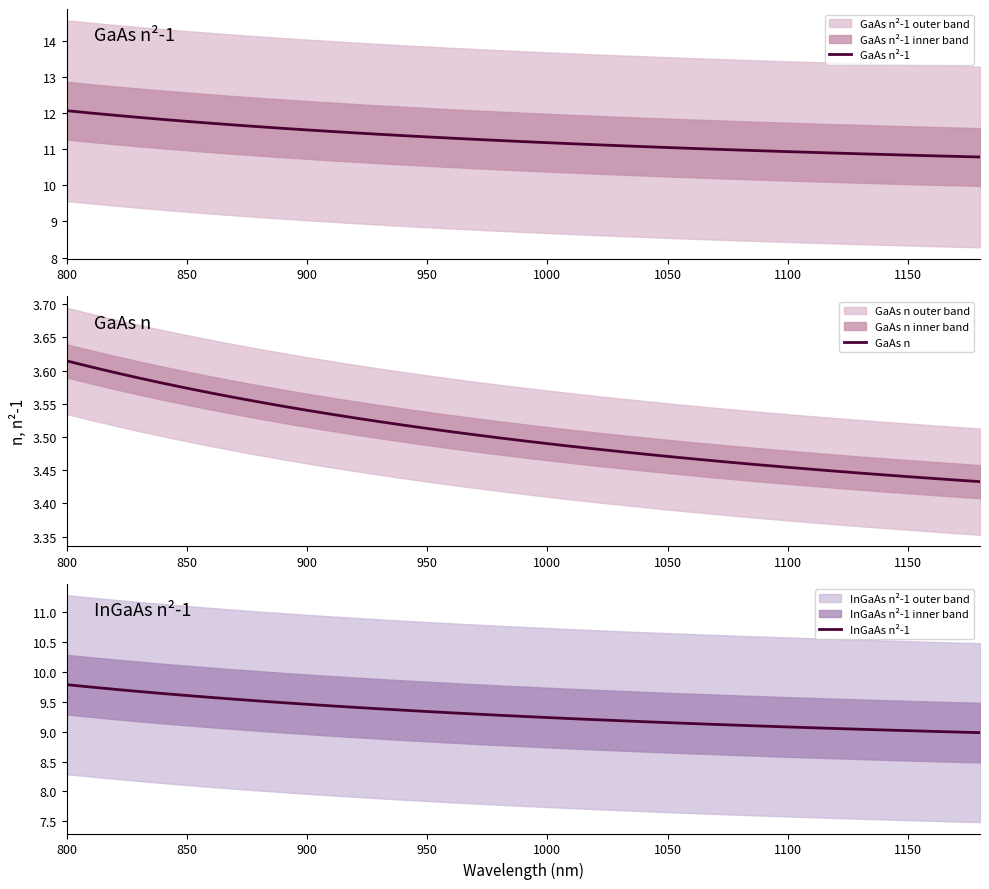

What is the maximum value for GaAs n²-1?

12.1